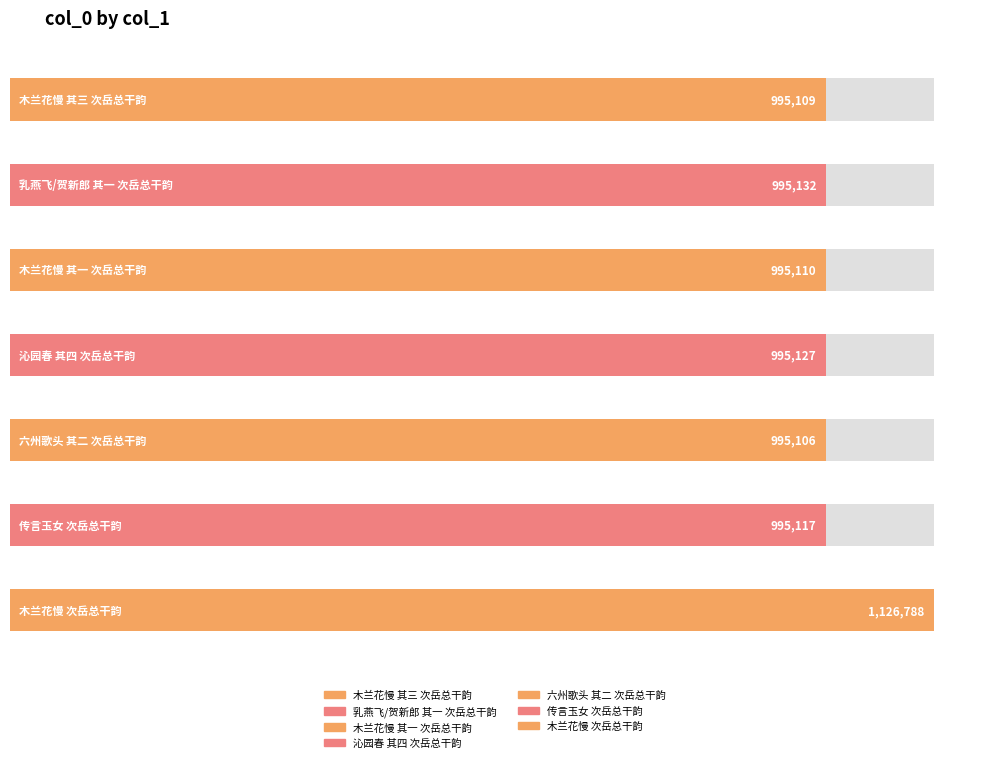

Reading left to right, what are all the values shown in this chart?

995109	995132	995110	995127	995106	995117	1126788